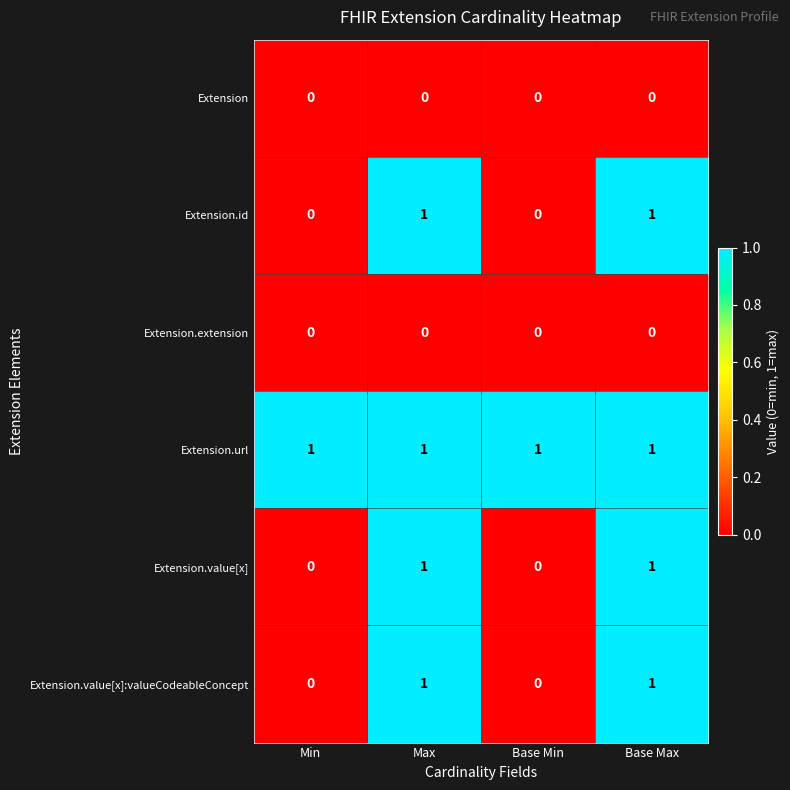

Reading left to right, list all the values displayed in this chart.

Extension: Min=0	Max=0	Base Min=0	Base Max=0
Extension.id: Min=0	Max=1	Base Min=0	Base Max=1
Extension.extension: Min=0	Max=0	Base Min=0	Base Max=0
Extension.url: Min=1	Max=1	Base Min=1	Base Max=1
Extension.value[x]: Min=0	Max=1	Base Min=0	Base Max=1
Extension.value[x]:valueCodeableConcept: Min=0	Max=1	Base Min=0	Base Max=1